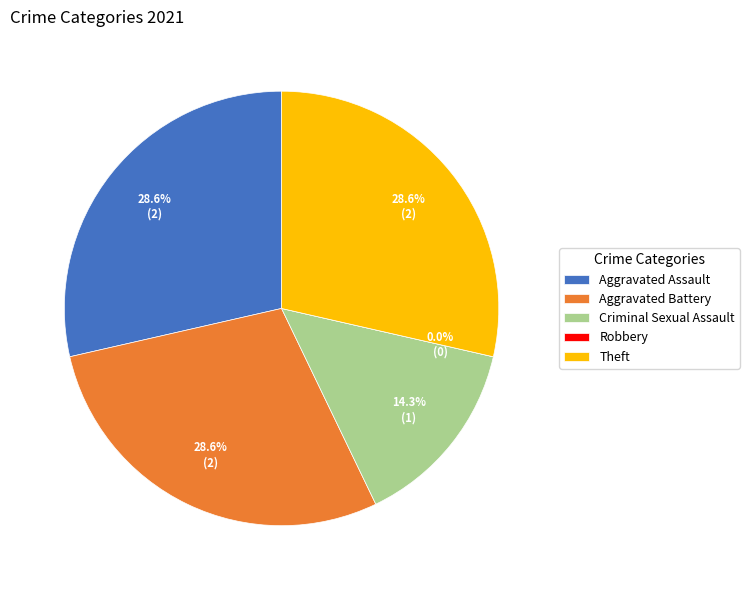

Which has a higher value, Aggravated Assault or Criminal Sexual Assault?

Aggravated Assault